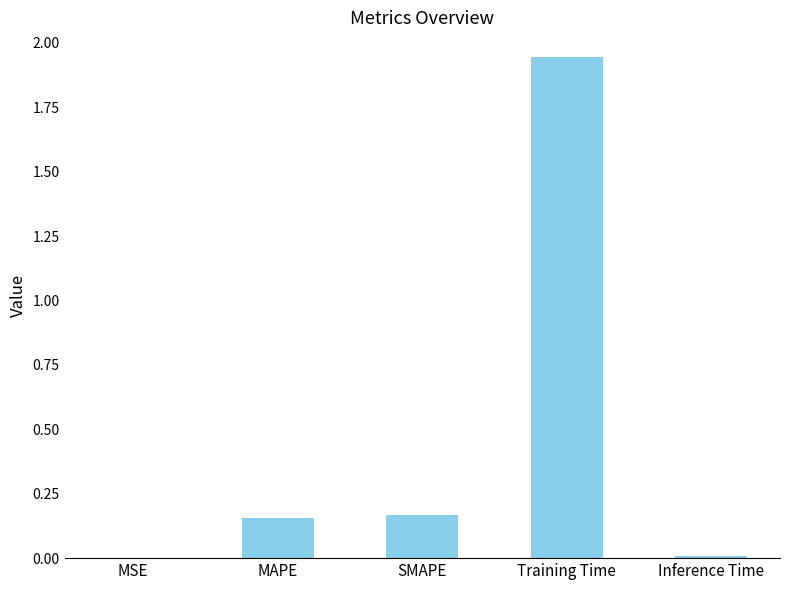

What is the sum of all values?

2.3